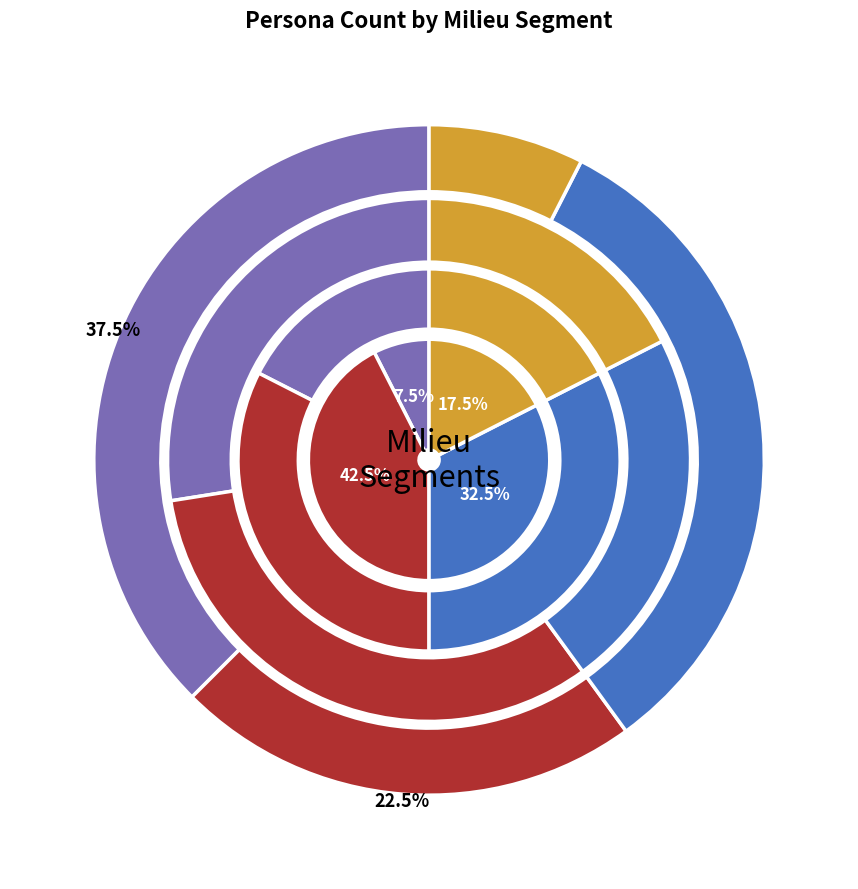

The Liberal Intellectual Milieu slice represents 10% of the pie. True or false?

True